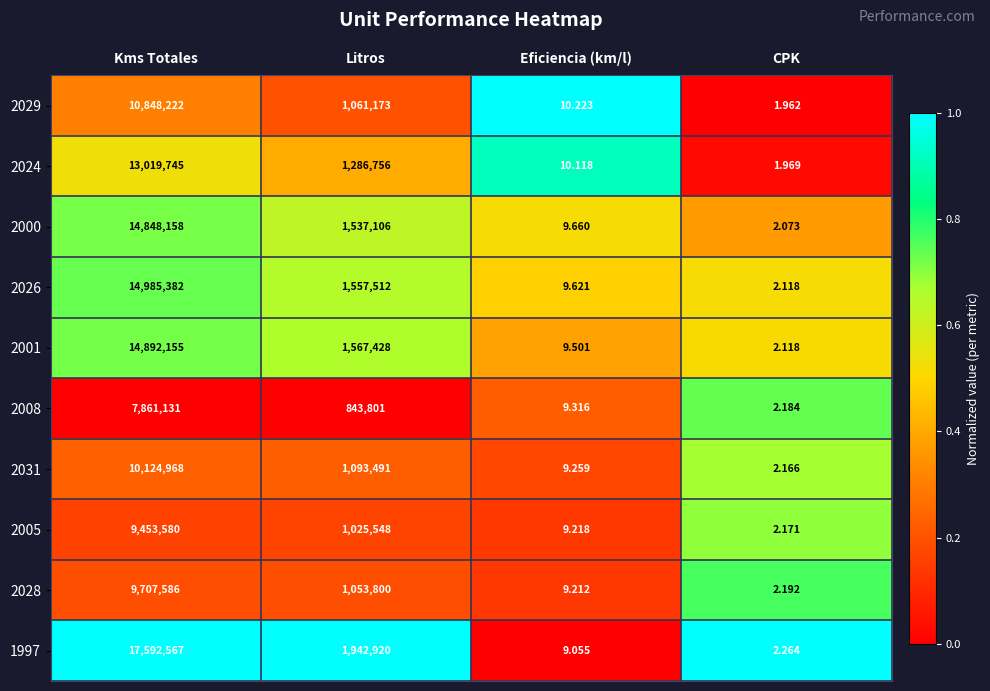

At which label is 2028 closest to 4853794?

Litros